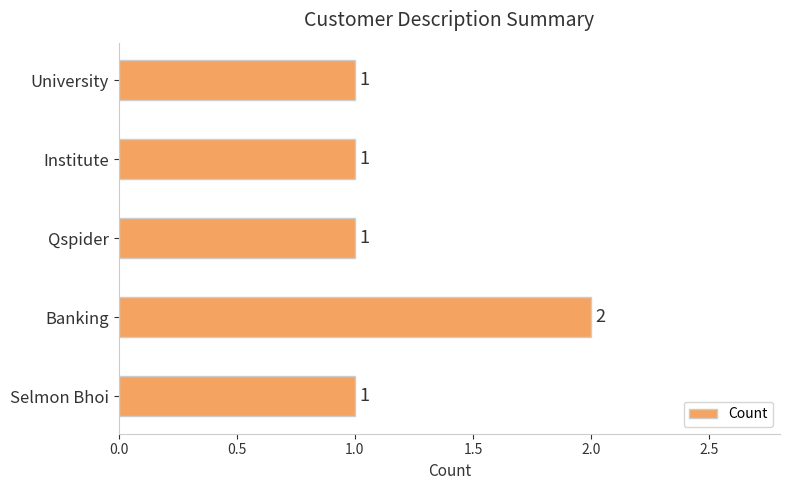

The value at Selmon Bhoi is 2. True or false?

False